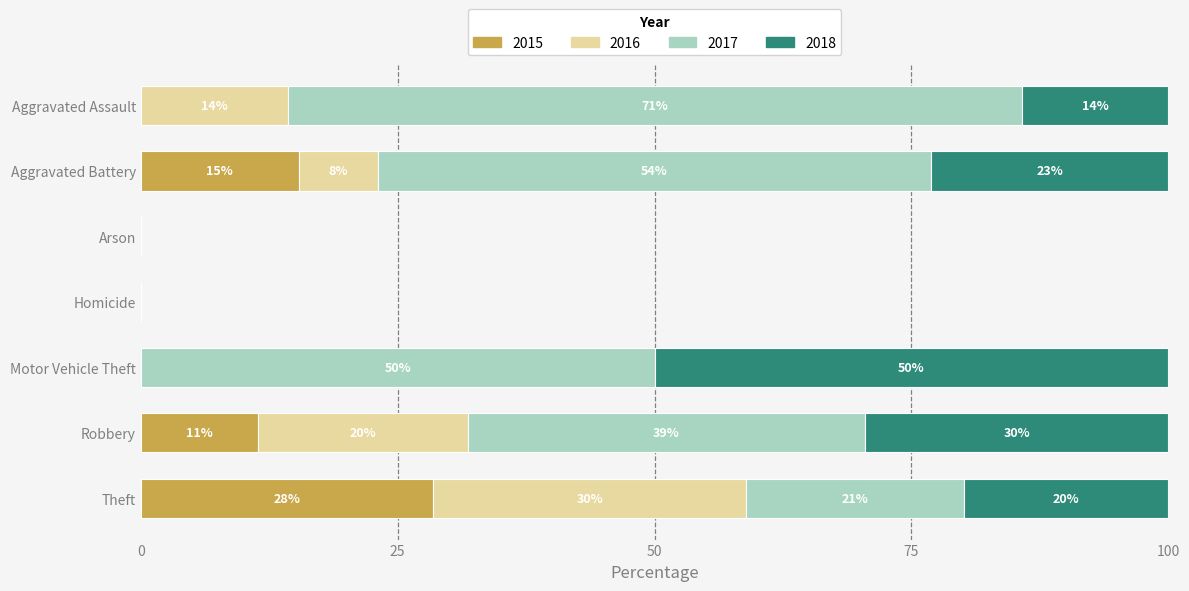

At which category is the sum across all series the highest?

Theft